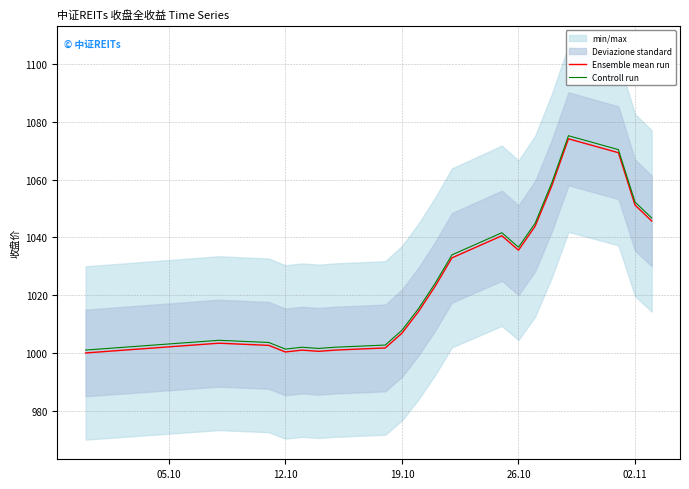

True or false: Ensemble mean run and Controll run intersect in this chart.

False